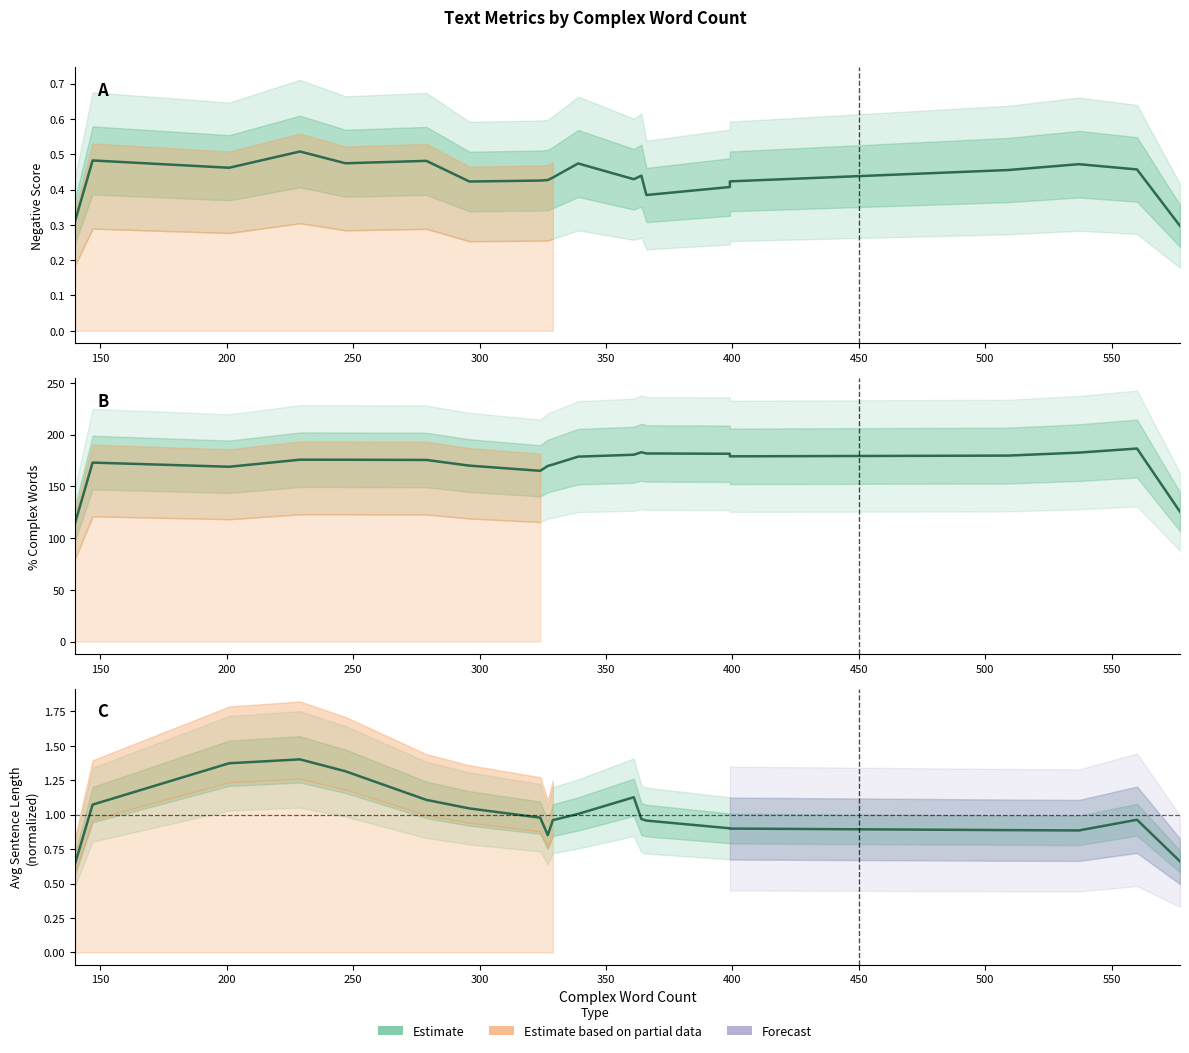

True or false: AVG SENTENCE LENGTH (norm) has more than 2 interior local peaks.

True